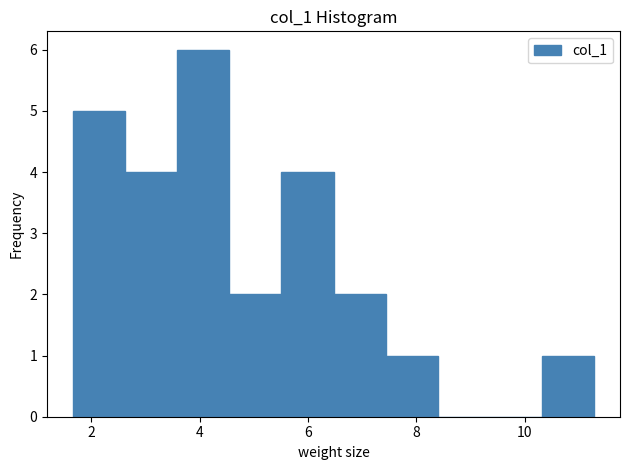

How tall is the bar that spans 7.4 to 8.4 on the x-axis? Neither the bar edges nor the heights are printed on the chart, so give them approximately, as read against the axes.

1